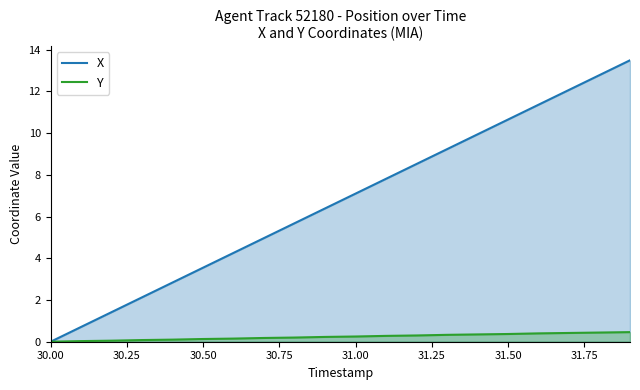

What is the maximum value for X?

13.5